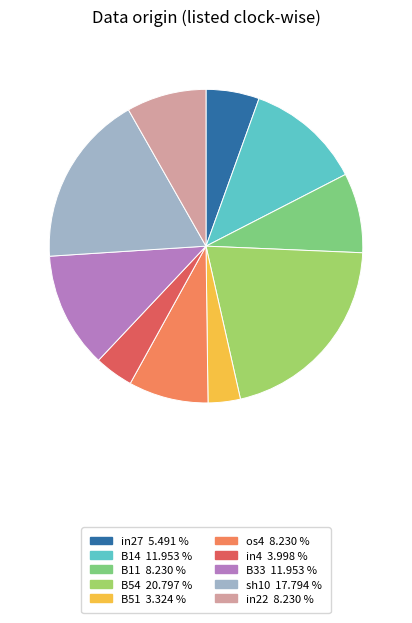

Is there a majority slice in this chart?

No